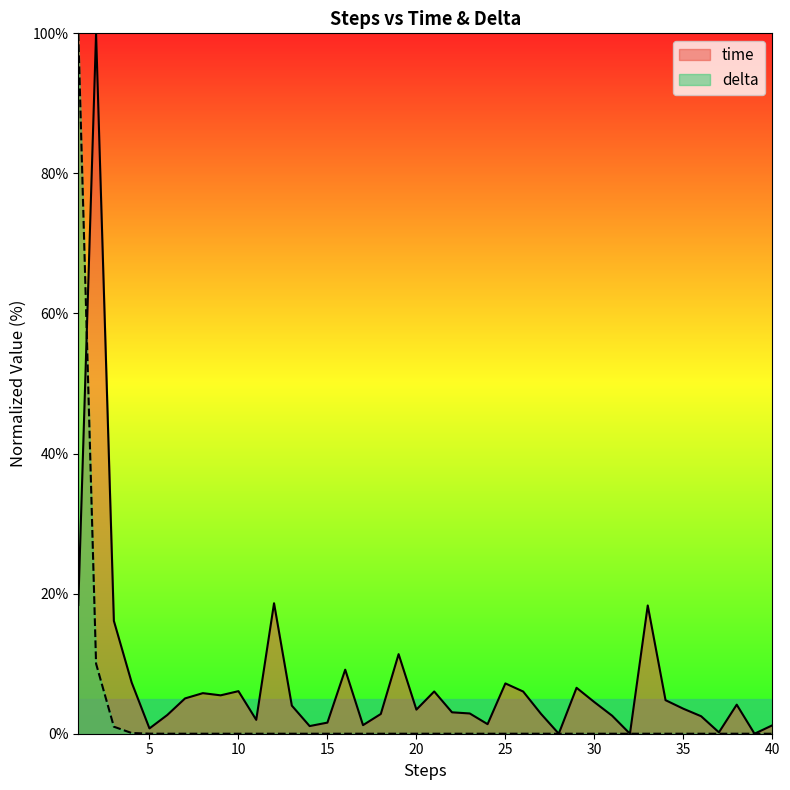

Which series has the widest spread of values?

time